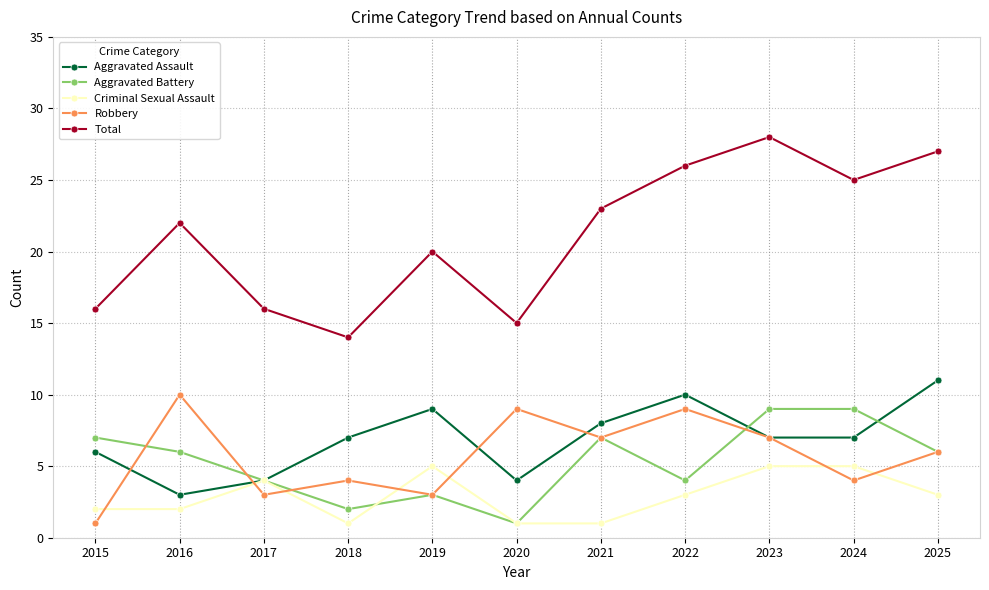

What is the value of the Aggravated Assault point at the 10th from the left?

7